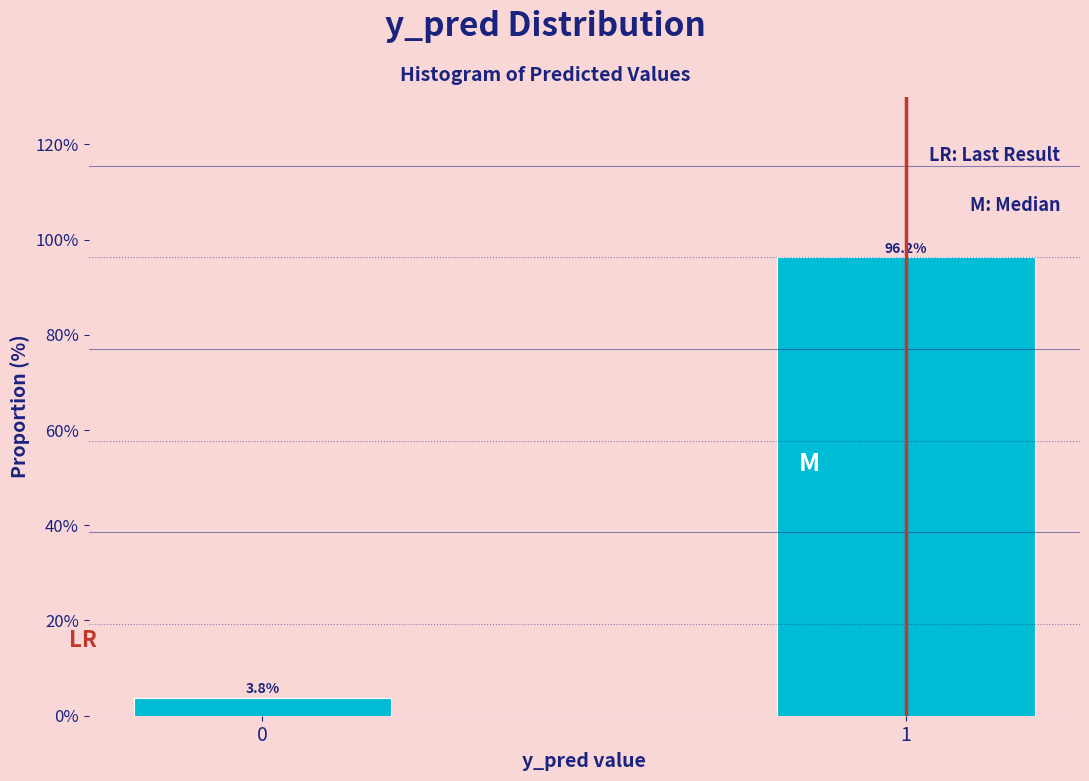

Rank the categories by value from lowest to highest.

0, 1